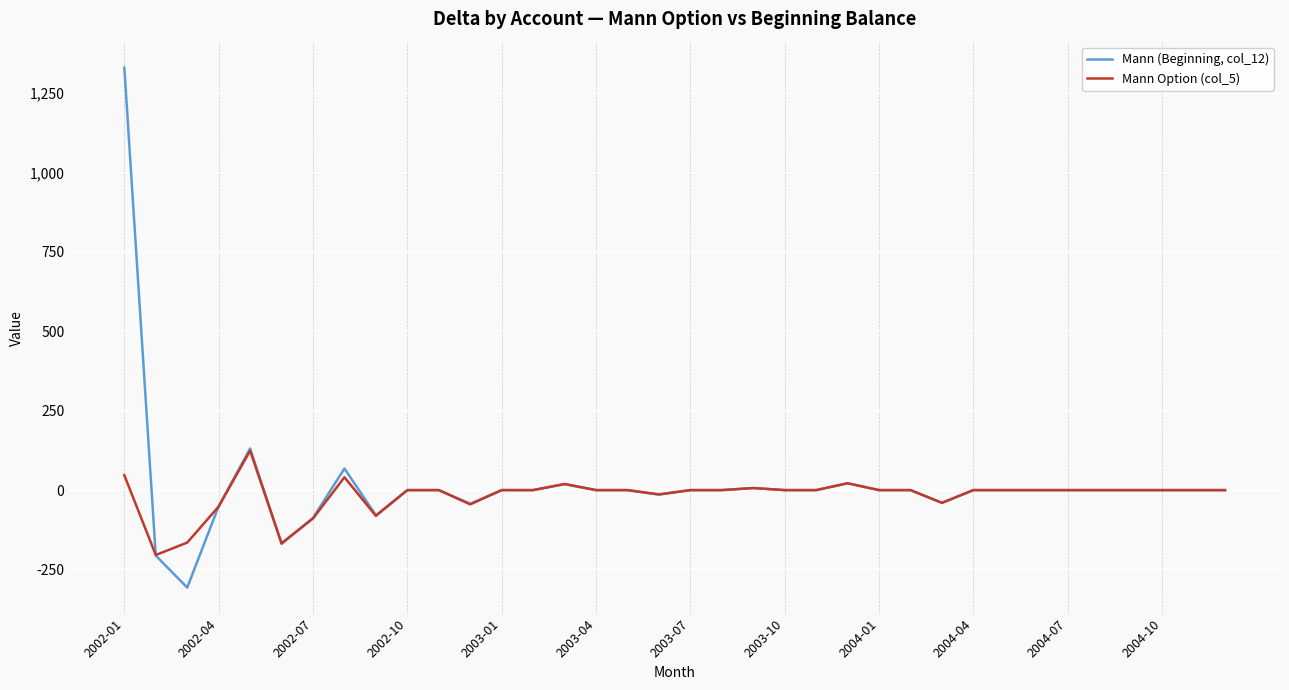

What is the minimum value for Mann (Beginning, col_12)?

-307.1